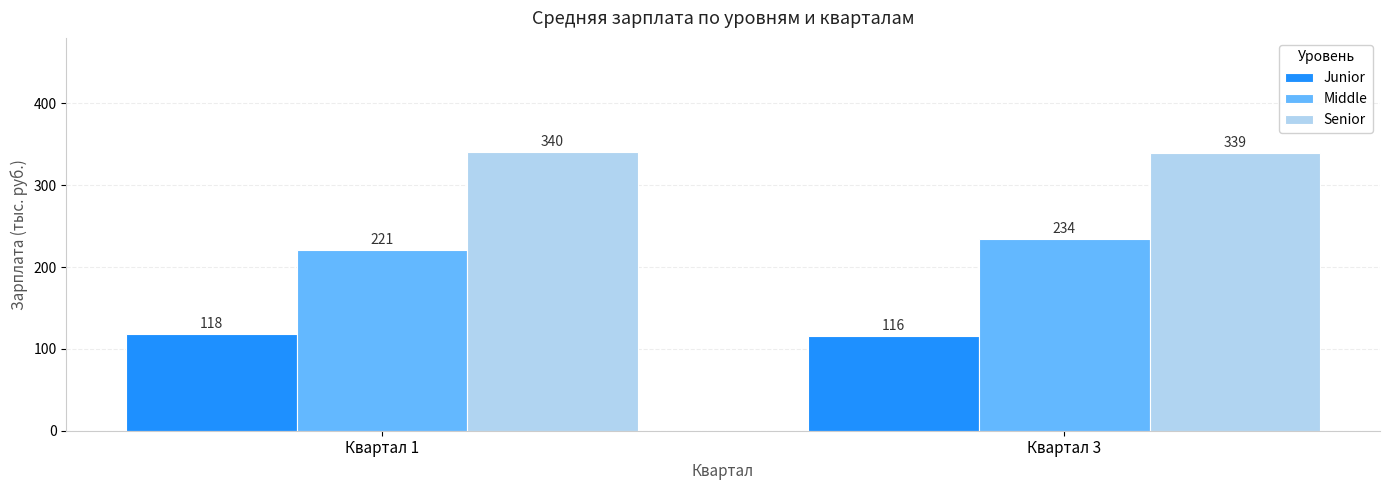

List the labels in order of Senior value, largest first.

Квартал 1, Квартал 3